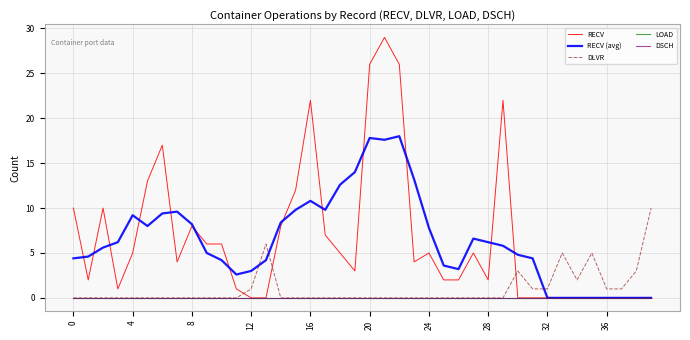

Does the chart display data point markers on the line(s)?

No